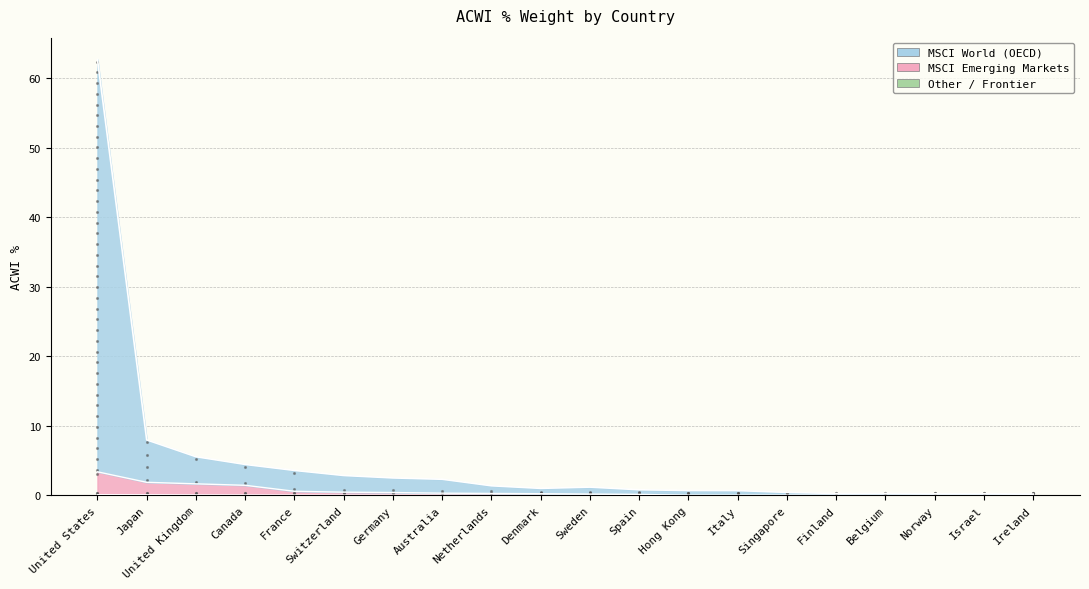

True or false: MSCI World (OECD) and Other / Frontier cross at least once.

False